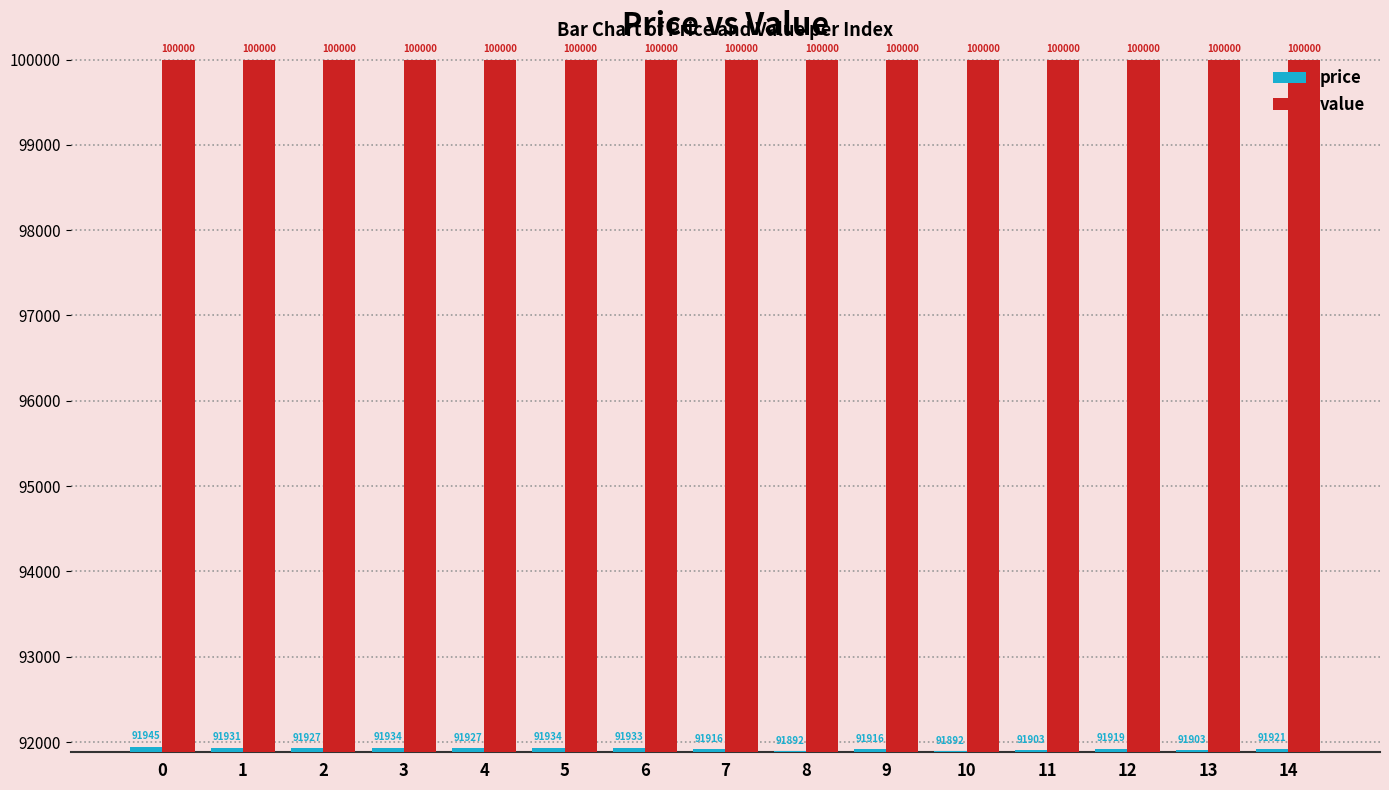

At how many categories does at least one series exceed 94580?

15